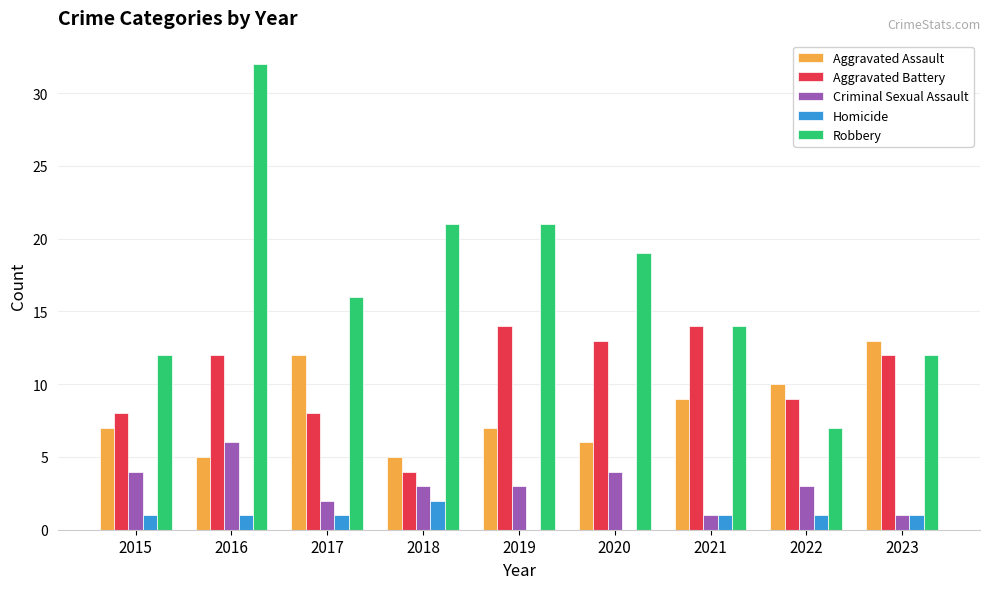

Are the bars horizontal?

No